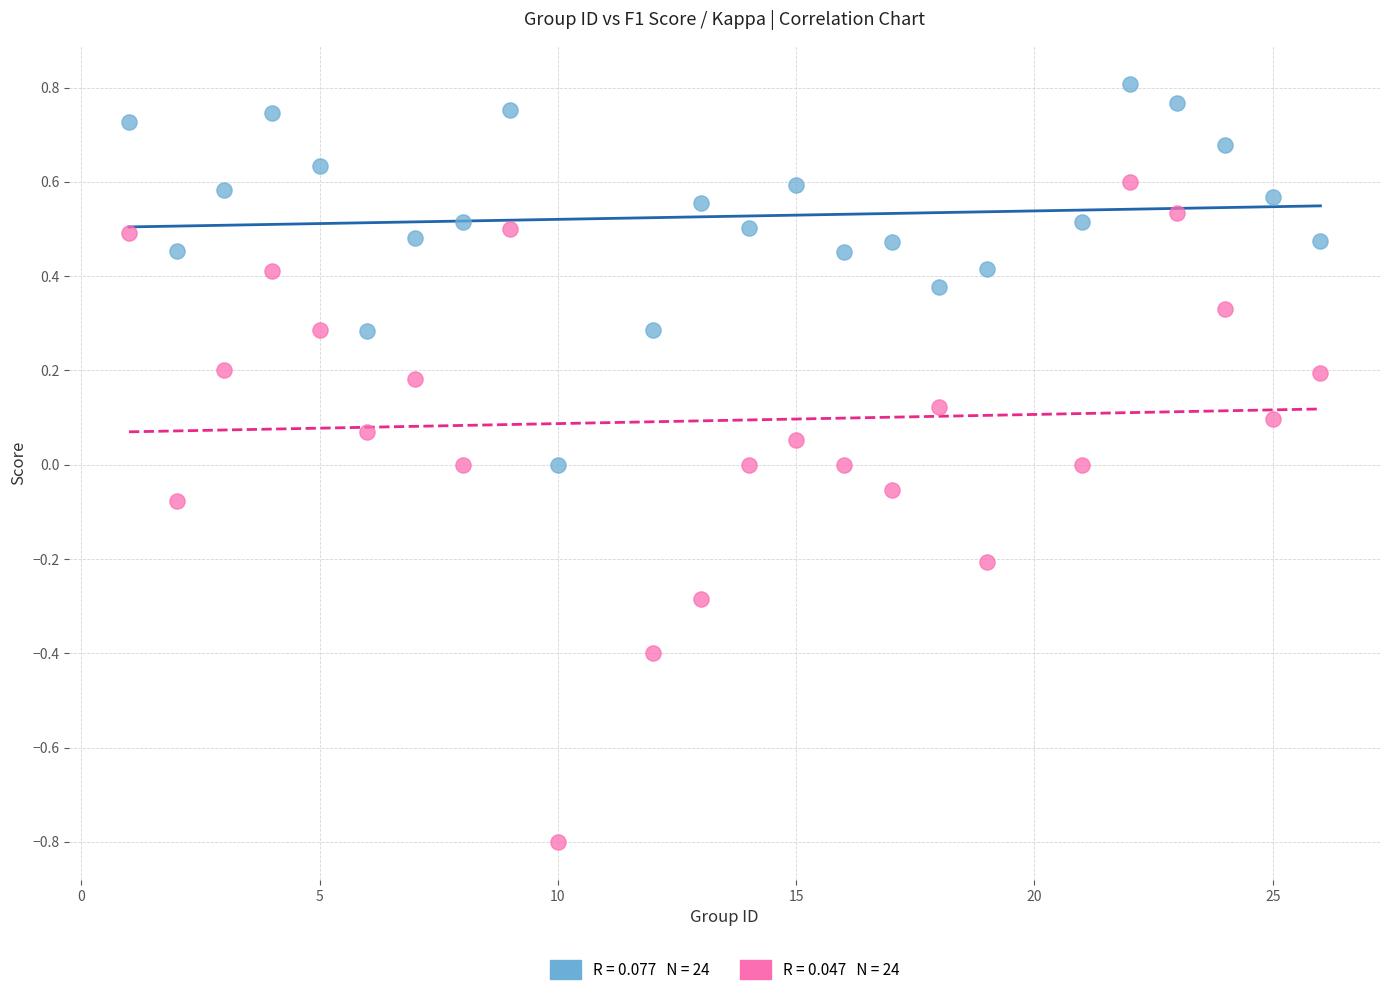

Across all data points, what is the range of Y values (max minus min)?

1.6